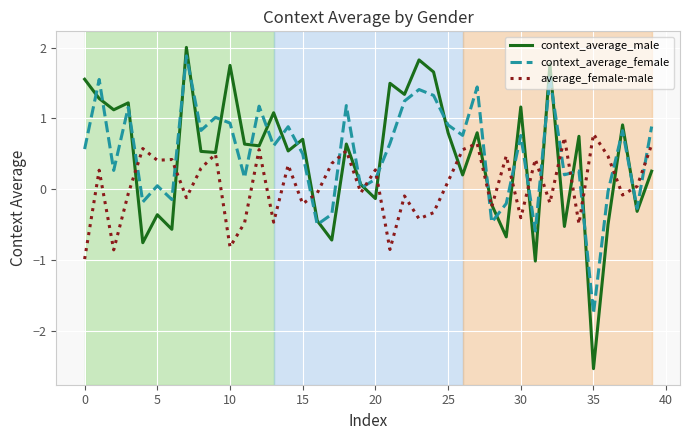

How many categories are shown in the chart?

40